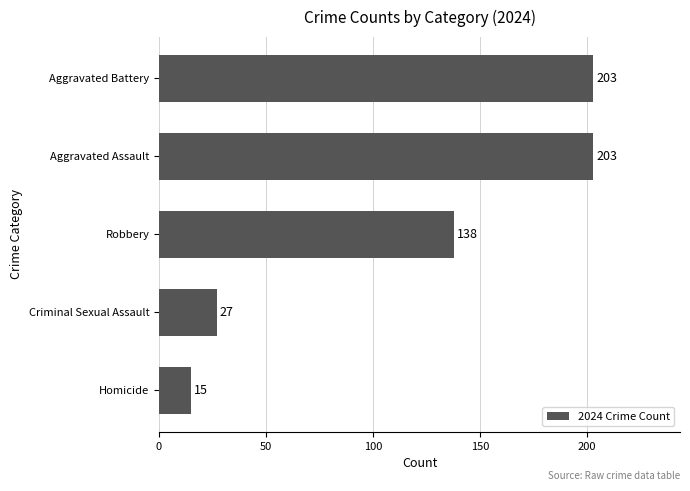

Are the bars horizontal?

Yes